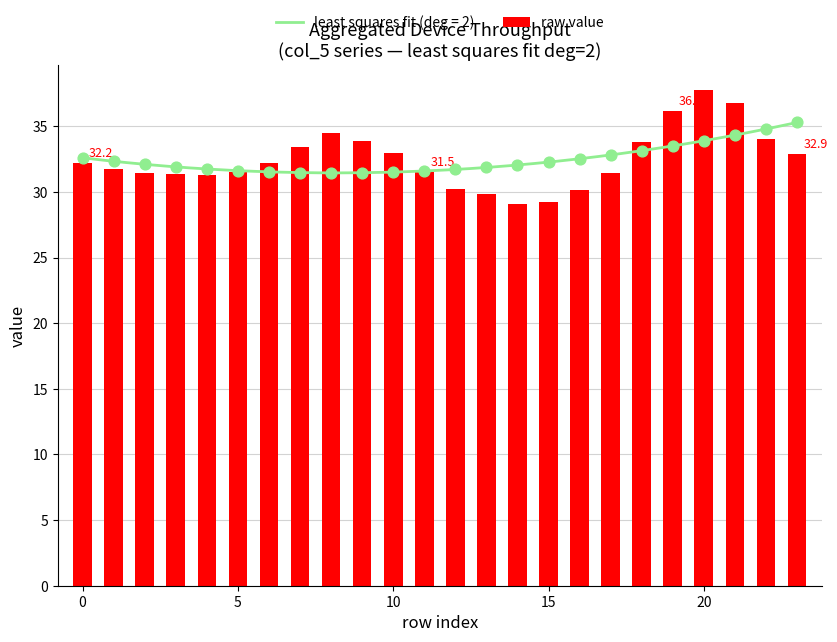

Is it true that raw value equals 29.2 at 15?

True